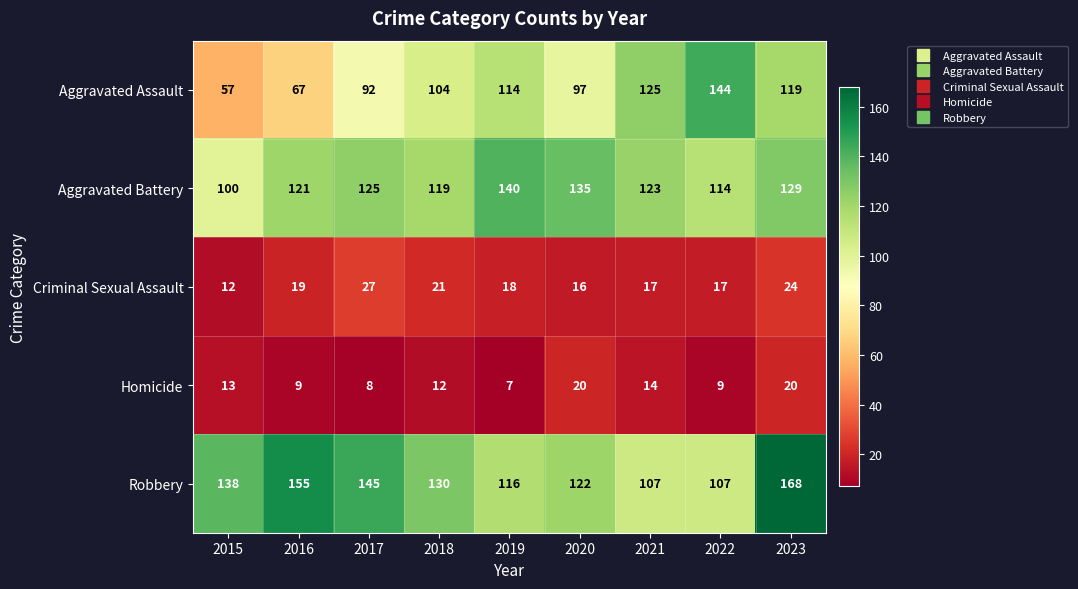

Is the value of Criminal Sexual Assault at 2018 greater than the value of Aggravated Battery at 2016?

No